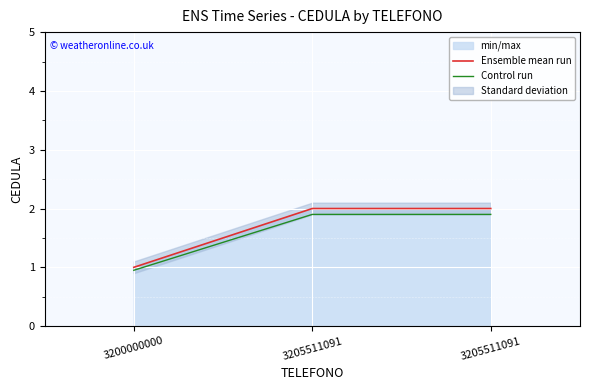

Which series has the largest total across all categories?

Ensemble mean run